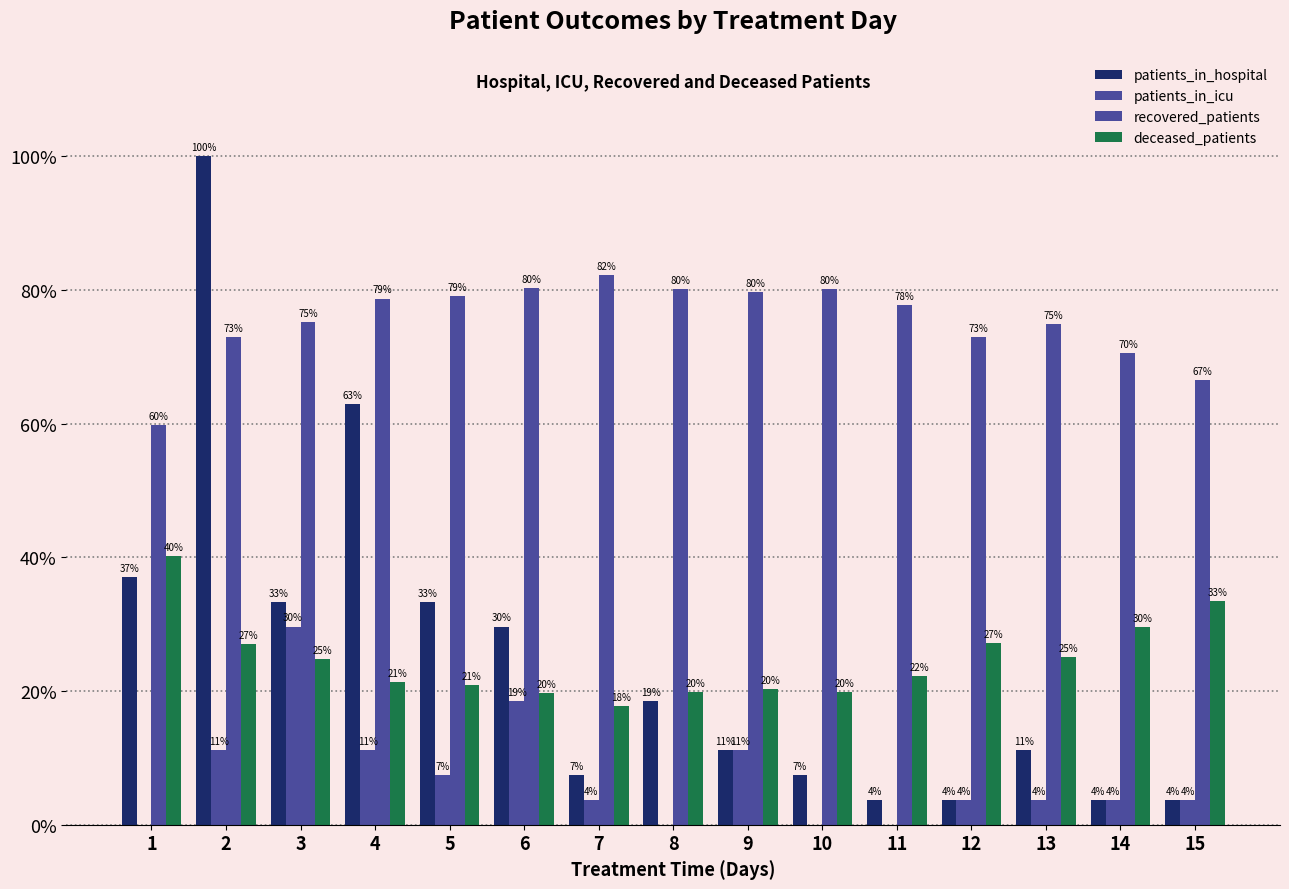

Where does the deceased_patients series first go above 22?

1